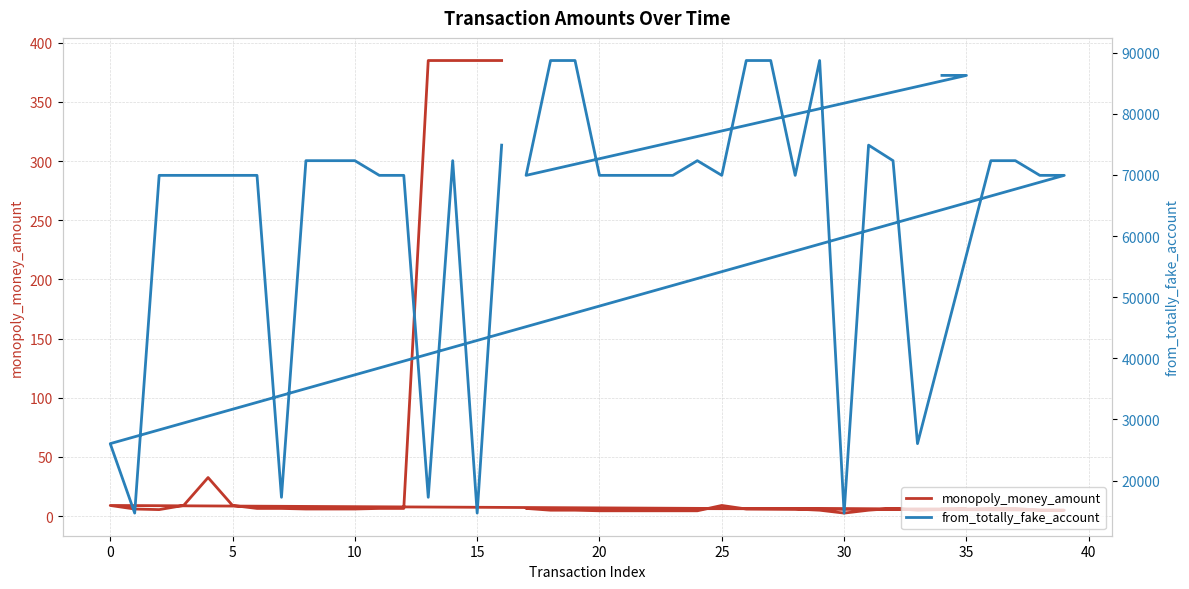

What are all the series names shown in the legend?

monopoly_money_amount, from_totally_fake_account